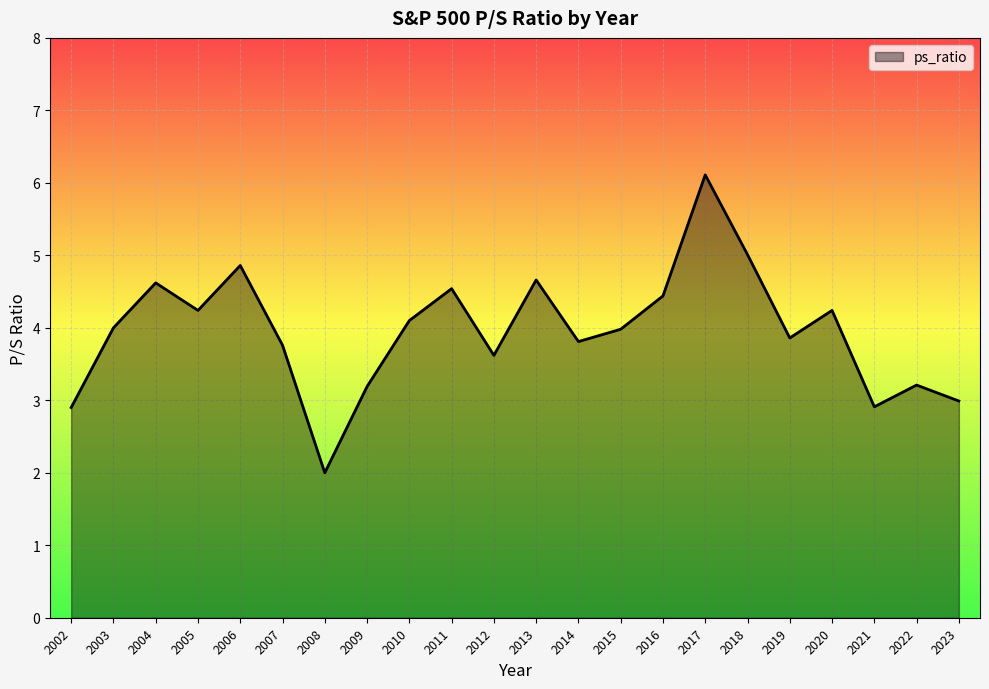

The value at 2009 is 5.4. True or false?

False